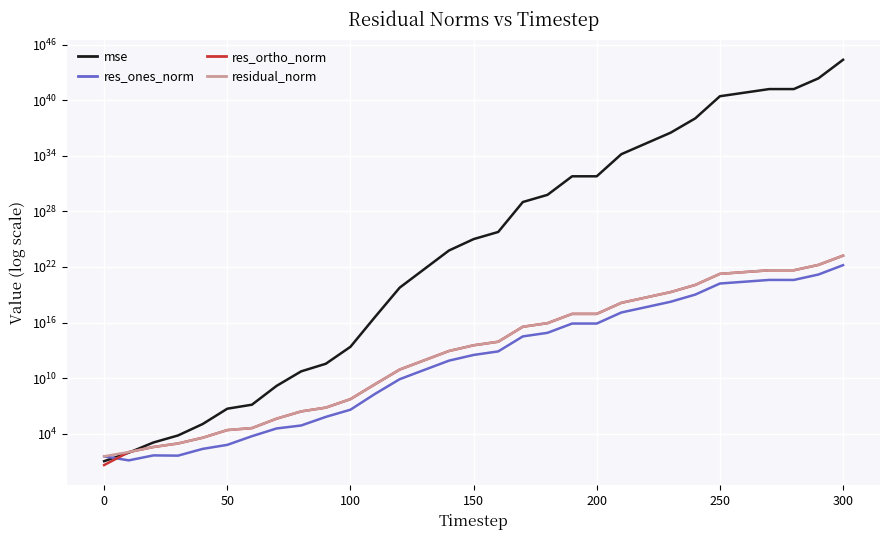

What is the value of the res_ortho_norm point at the 7th from the left?

40322.5